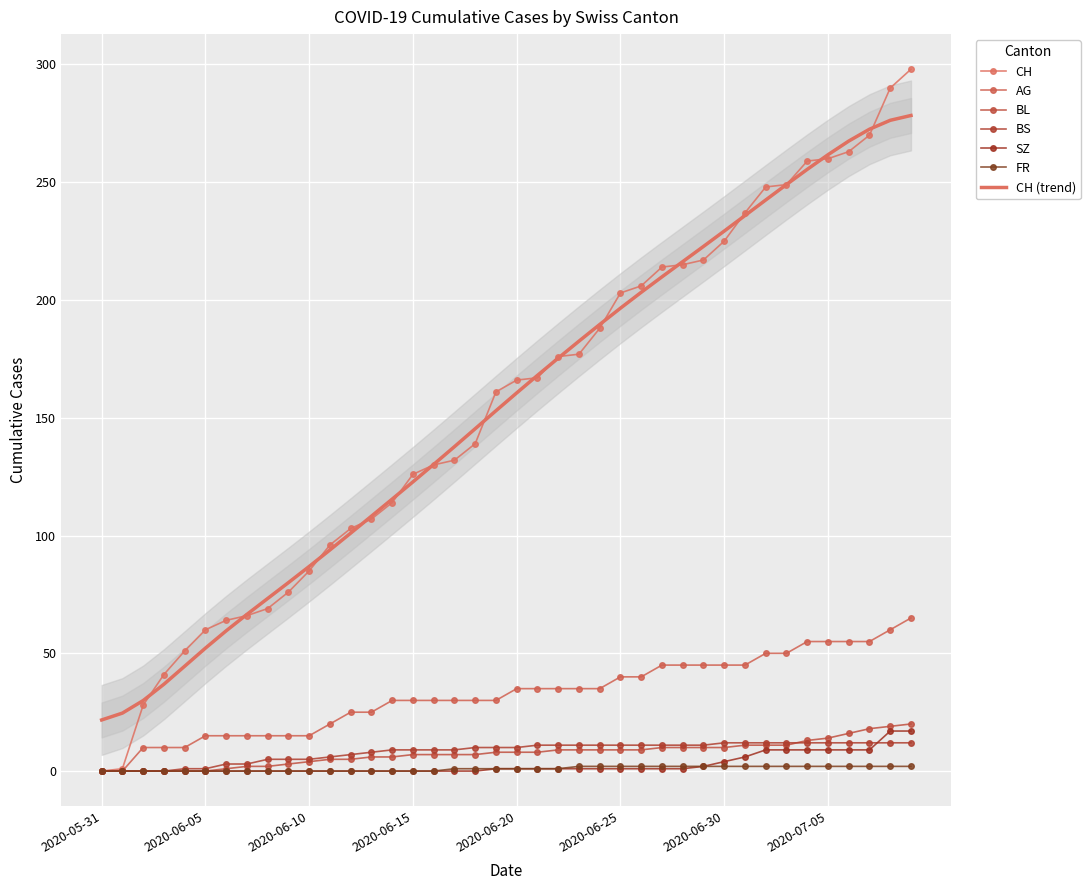

Reading left to right, extract all data points from this chart.

CH: 0	1	28	41	51	60	64	66	69	76	85	96	103	107	114	126	130	132	139	161	166	167	176	177	188	203	206	214	215	217	225	237	248	249	259	260	263	270	290	298
AG: 0	0	10	10	10	15	15	15	15	15	15	20	25	25	30	30	30	30	30	30	35	35	35	35	35	40	40	45	45	45	45	45	50	50	55	55	55	55	60	65
BL: 0	0	0	0	0	0	1	2	2	3	4	5	5	6	6	7	7	7	7	8	8	8	9	9	9	9	9	10	10	10	10	11	11	11	13	14	16	18	19	20
BS: 0	0	0	0	1	1	3	3	5	5	5	6	7	8	9	9	9	9	10	10	10	11	11	11	11	11	11	11	11	11	12	12	12	12	12	12	12	12	12	12
SZ: 0	0	0	0	0	0	0	0	0	0	0	0	0	0	0	0	0	0	0	1	1	1	1	1	1	1	1	1	1	2	4	6	9	9	9	9	9	9	17	17
FR: 0	0	0	0	0	0	0	0	0	0	0	0	0	0	0	0	0	1	1	1	1	1	1	2	2	2	2	2	2	2	2	2	2	2	2	2	2	2	2	2